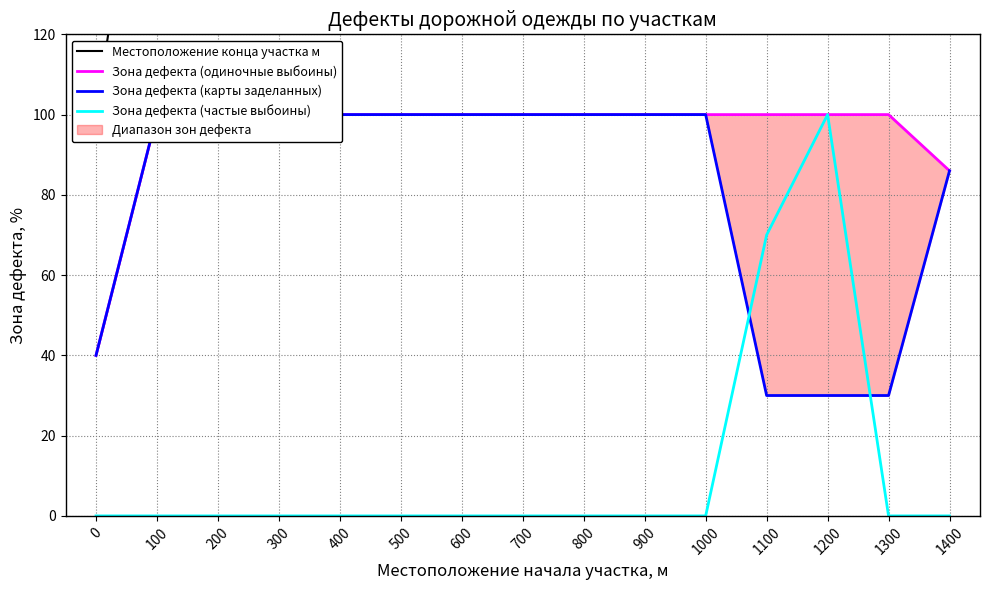

Rank the series at 700 from lowest to highest value.

Зона дефекта (частые выбоины), Зона дефекта (одиночные выбоины), Зона дефекта (карты заделанных), Местоположение конца участка м